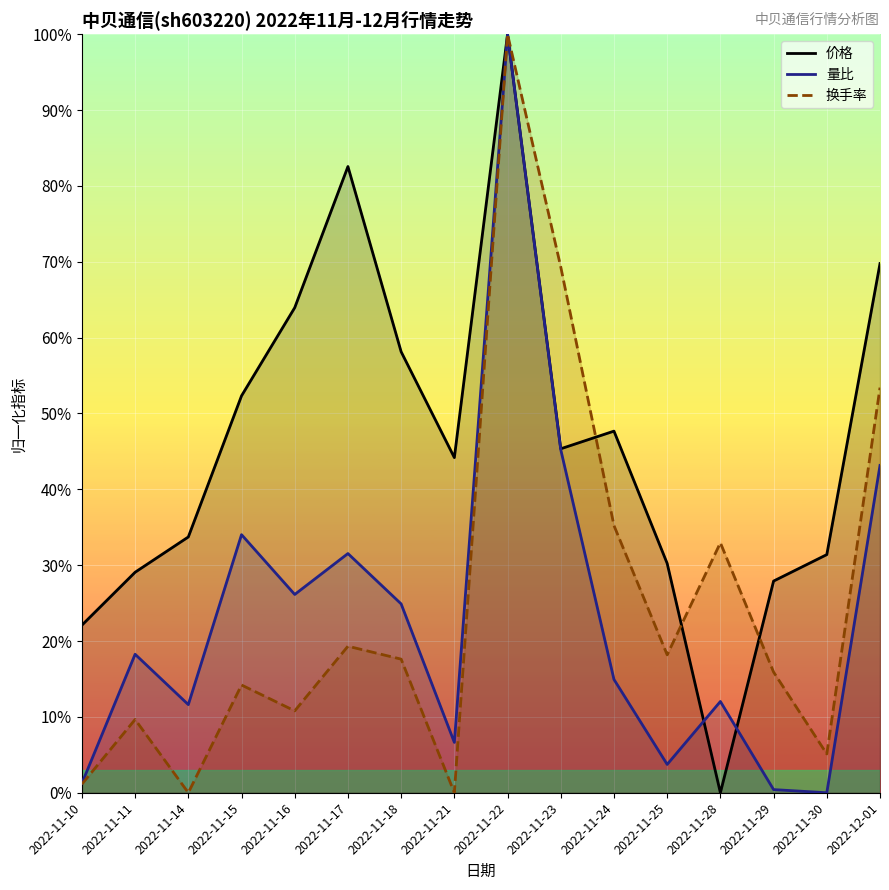

Reading left to right, transcribe all the data shown in this chart.

价格: 0.2	0.3	0.3	0.5	0.6	0.8	0.6	0.4	1.0	0.5	0.5	0.3	0.0	0.3	0.3	0.7
量比: 0.0	0.2	0.1	0.3	0.3	0.3	0.2	0.1	1.0	0.5	0.1	0.0	0.1	0.0	0.0	0.4
换手率: 0.0	0.1	0.0	0.1	0.1	0.2	0.2	0.0	1.0	0.7	0.4	0.2	0.3	0.2	0.1	0.5